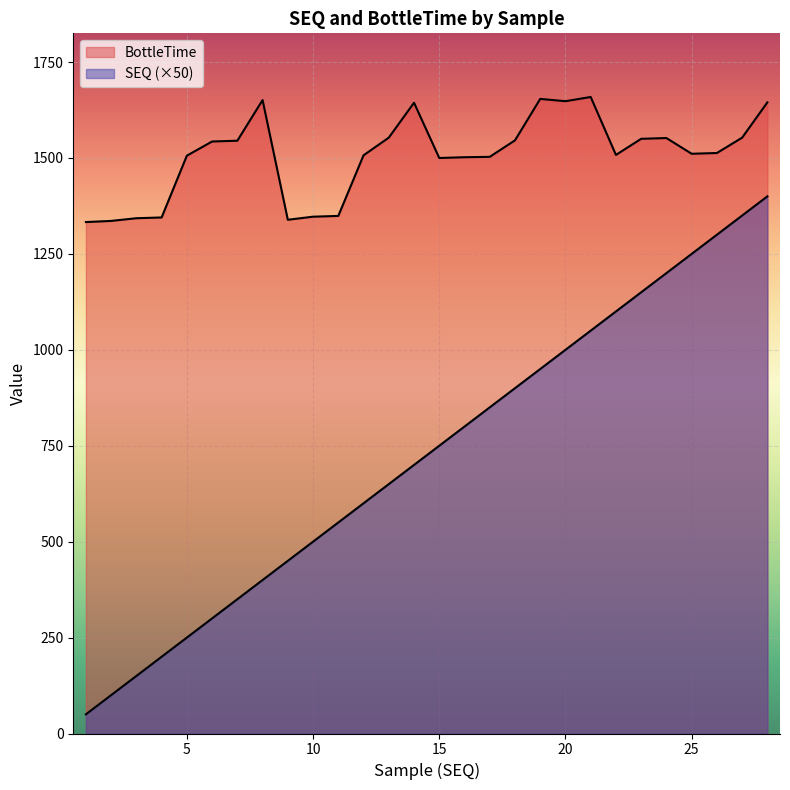

At how many categories does at least one series exceed 434?

28